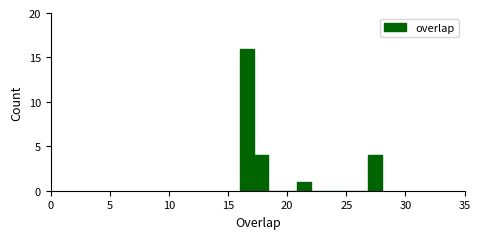

Around what value on the x-axis is the tallest bar? Give the approximate position of its centre, as read against the axis.

16.5